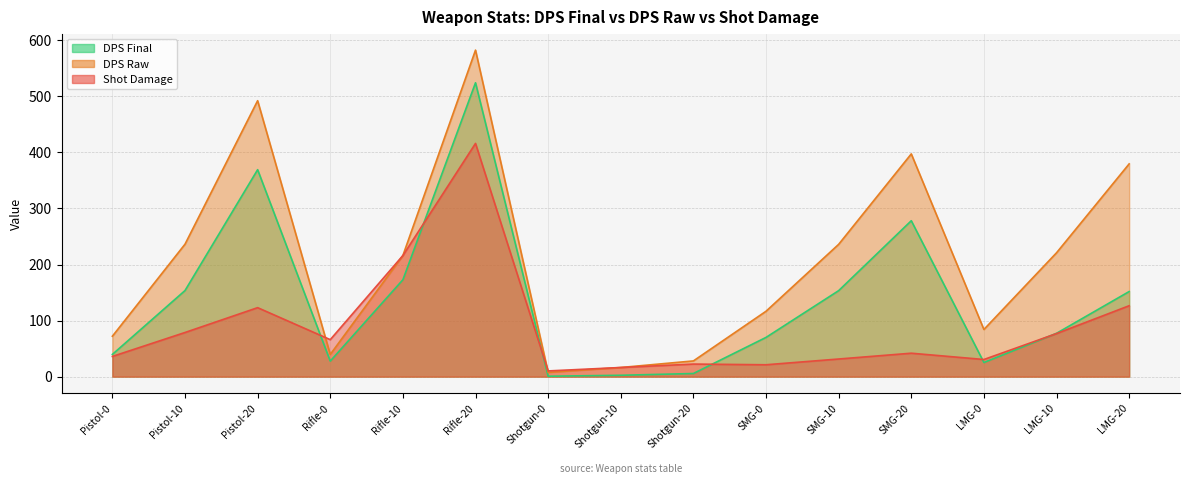

Reading left to right, extract all data points from this chart.

DPS Final: Pistol-0=39.7	Pistol-10=153.6	Pistol-20=369.1	Rifle-0=27.7	Rifle-10=172.8	Rifle-20=524.2	Shotgun-0=0.8	Shotgun-10=2.4	Shotgun-20=5.6	SMG-0=70.0	SMG-10=153.4	SMG-20=278.1	LMG-0=25.2	LMG-10=77.3	LMG-20=151.8
DPS Raw: Pistol-0=72.1	Pistol-10=236.2	Pistol-20=492.2	Rifle-0=39.6	Rifle-10=216.0	Rifle-20=582.4	Shotgun-0=7.7	Shotgun-10=16.3	Shotgun-20=28.1	SMG-0=116.7	SMG-10=236.0	SMG-20=397.3	LMG-0=84.2	LMG-10=220.9	LMG-20=379.5
Shot Damage: Pistol-0=36.0	Pistol-10=78.8	Pistol-20=123.0	Rifle-0=66.0	Rifle-10=216.0	Rifle-20=416.0	Shotgun-0=10.2	Shotgun-10=16.3	Shotgun-20=22.4	SMG-0=21.2	SMG-10=31.5	SMG-20=41.8	LMG-0=30.6	LMG-10=76.8	LMG-20=126.5